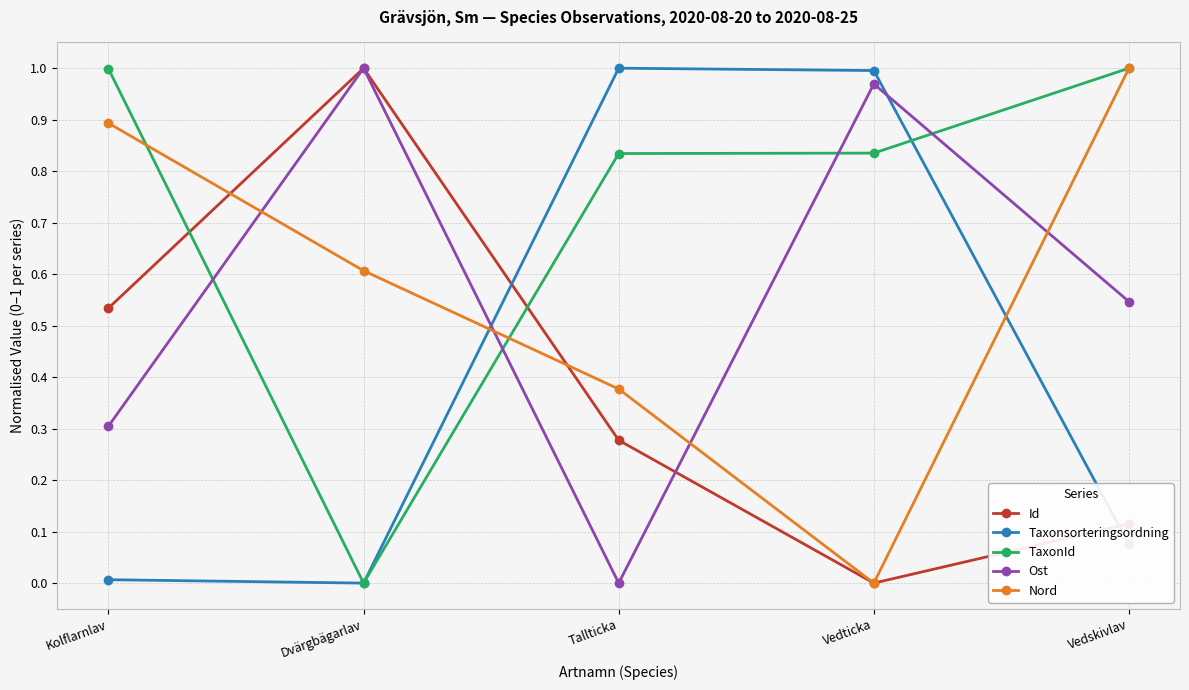

What is the total value across all series at Tallticka?

2.5